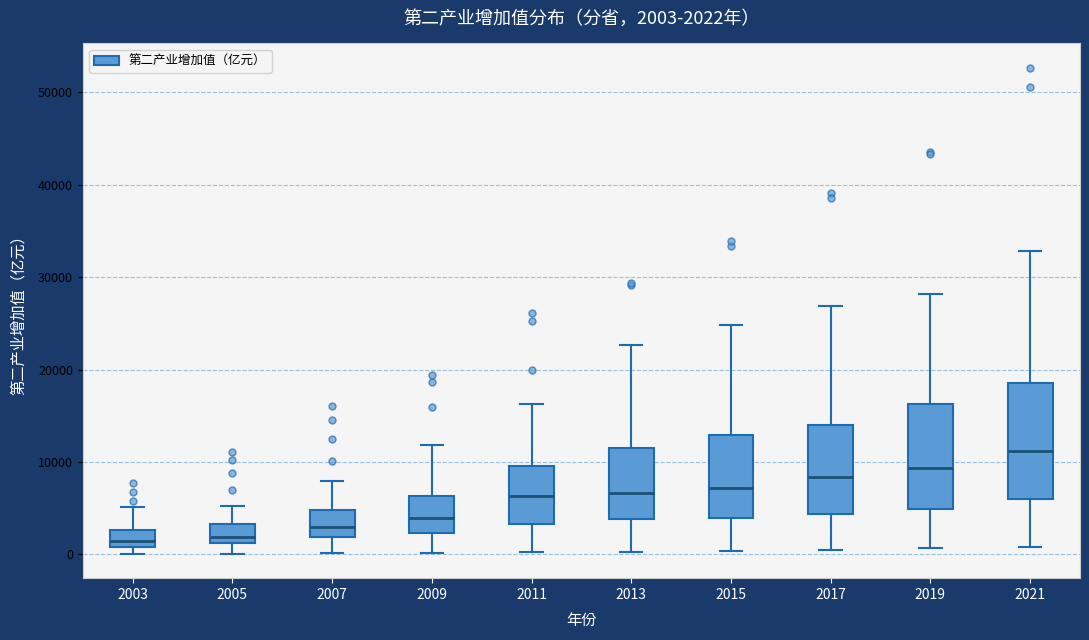

Comparing the boxes themselves (not the whiskers), which one is the tallest?

2021